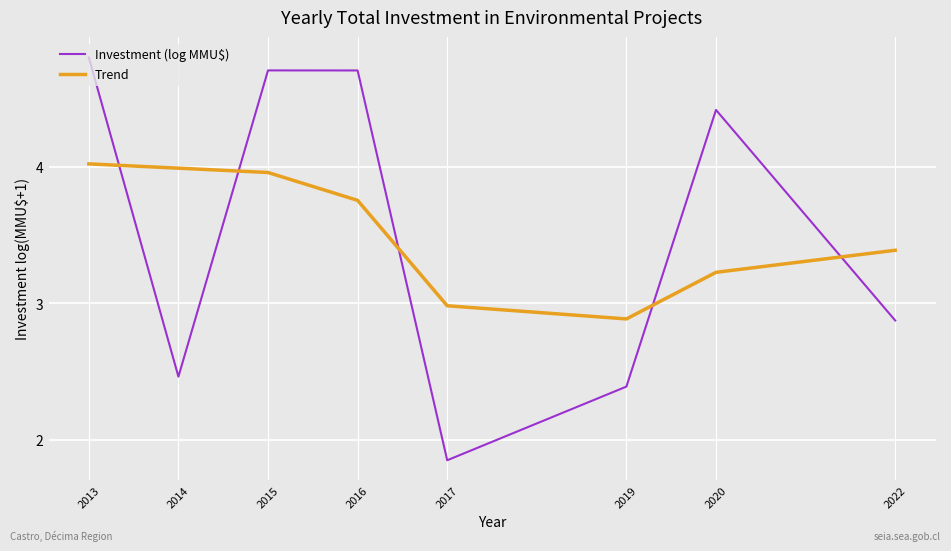

What are all the series names shown in the legend?

Investment (log MMU$), Trend